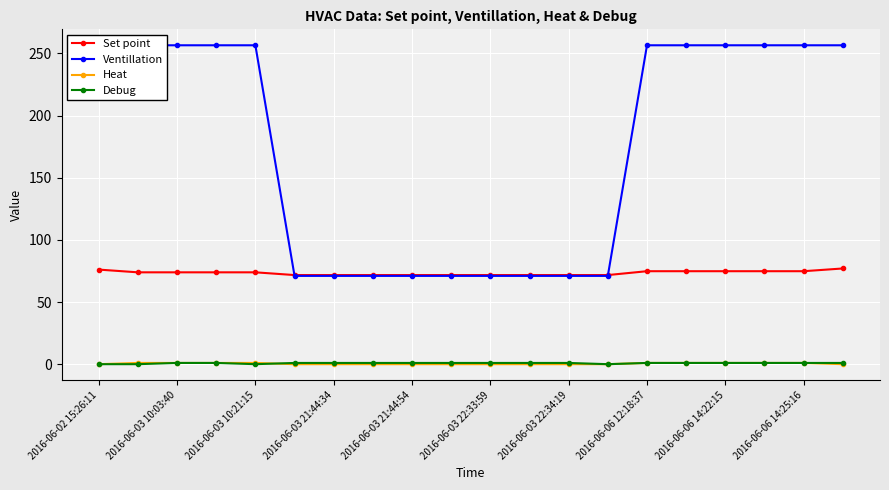

What is the minimum value for Set point?

71.7